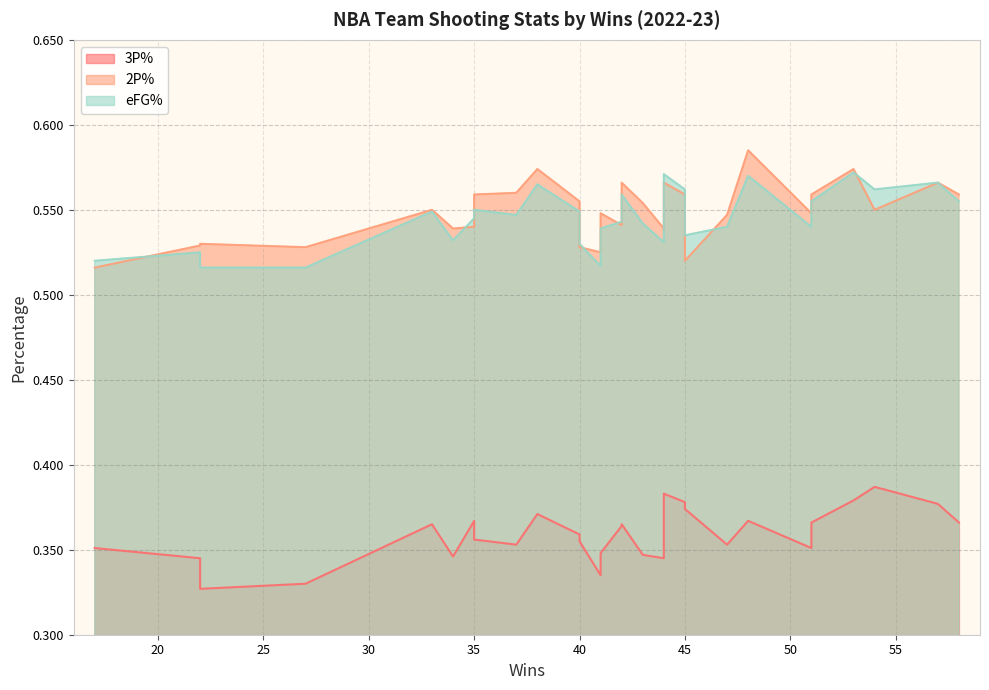

What is the total value across all series at 41?

1.4